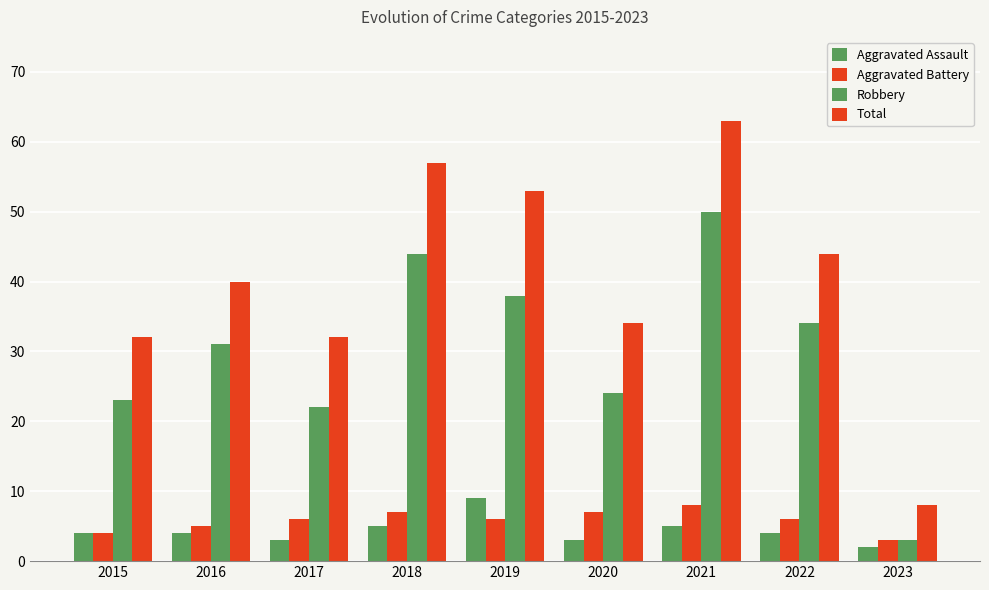

Which series has the widest spread of values?

Total